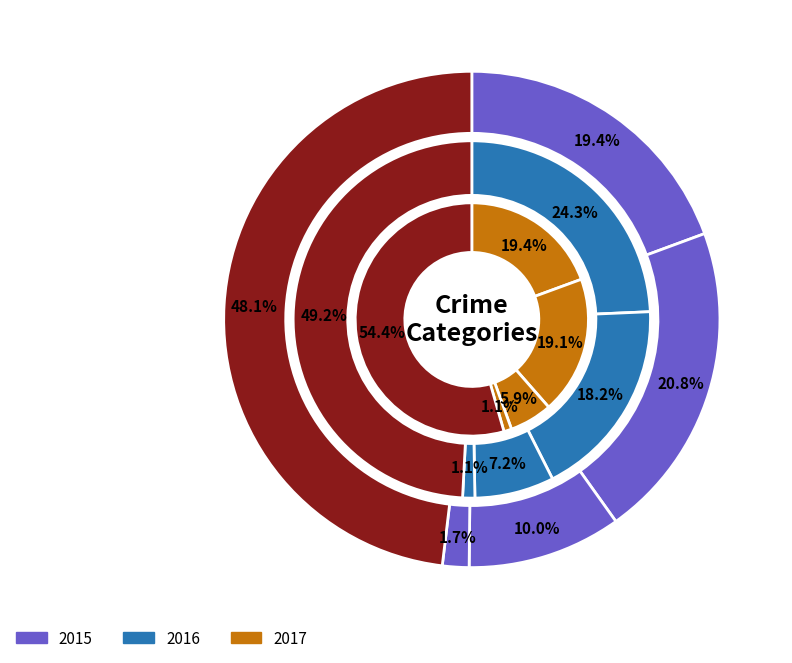

True or false: Aggravated Battery accounts for 19% of the total.

True